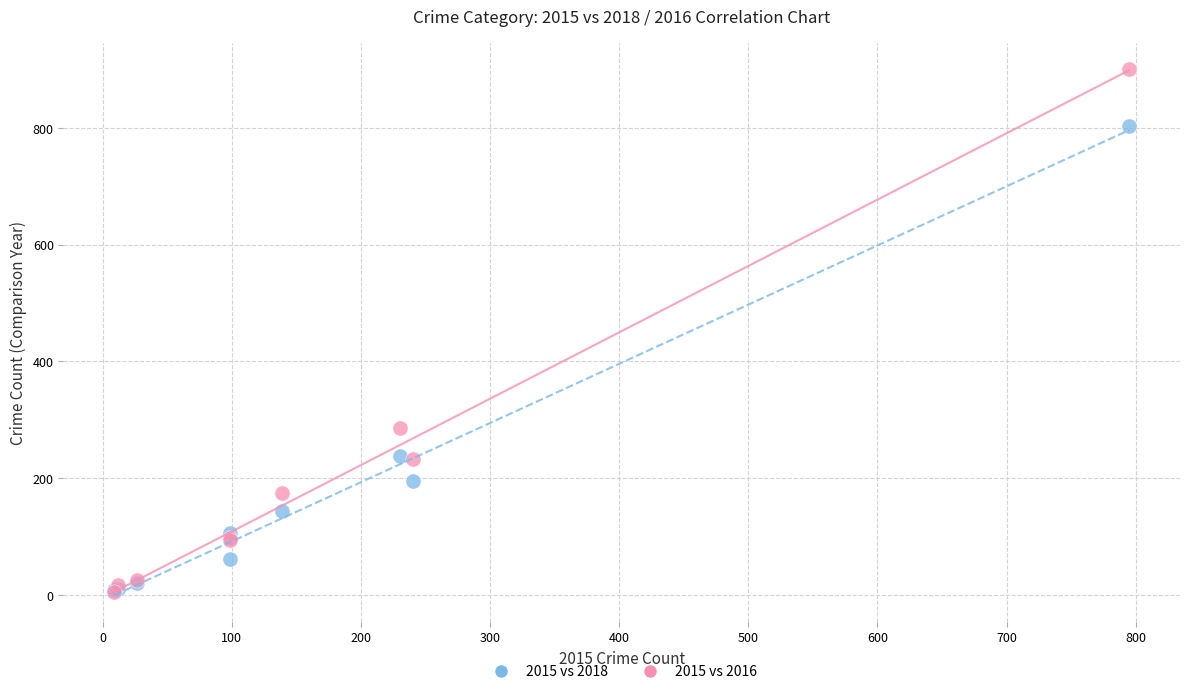

What are all the series names shown in the legend?

2015 vs 2018, 2015 vs 2016